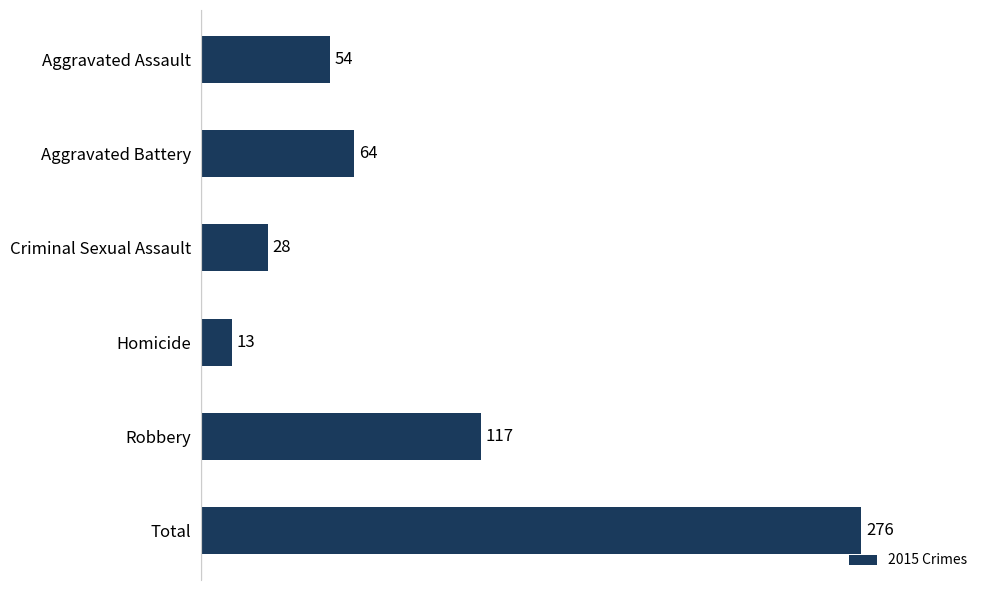

What is the difference between the maximum and minimum values?

263